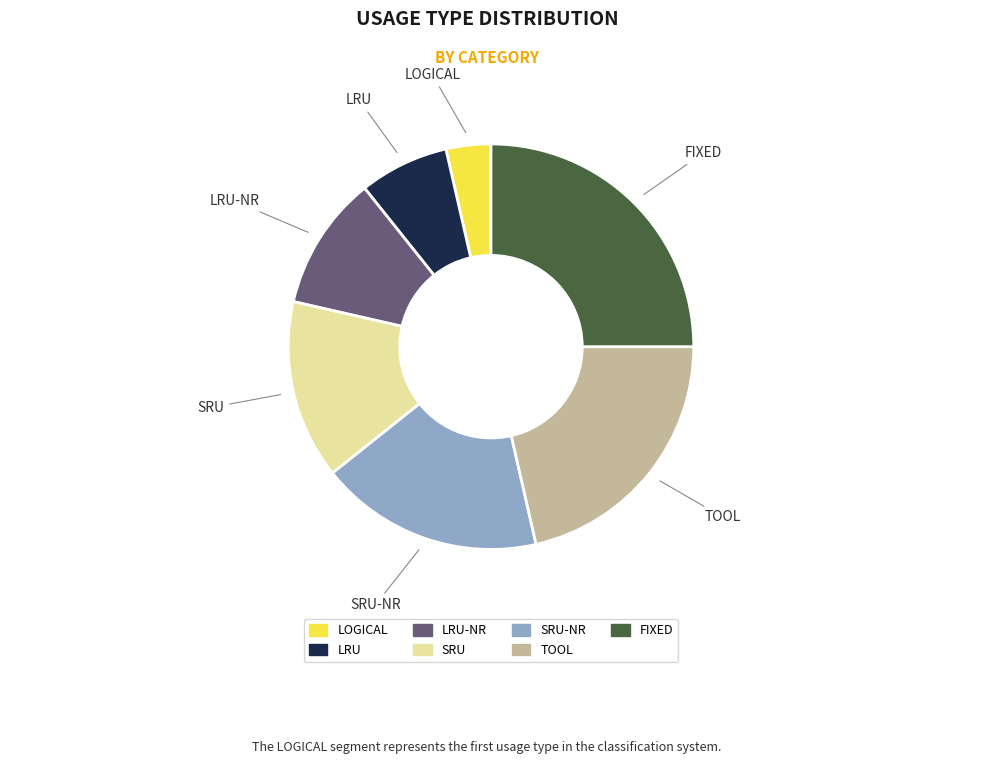

Does any single category account for the majority?

No